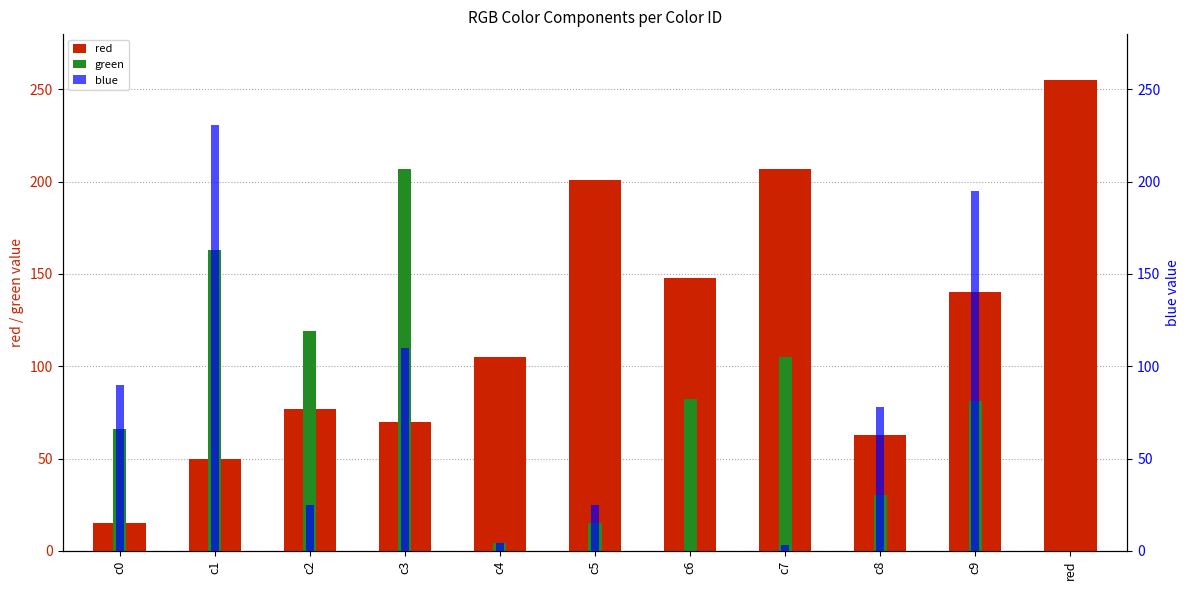

What is the spread (max minus min) of values at c9?

114